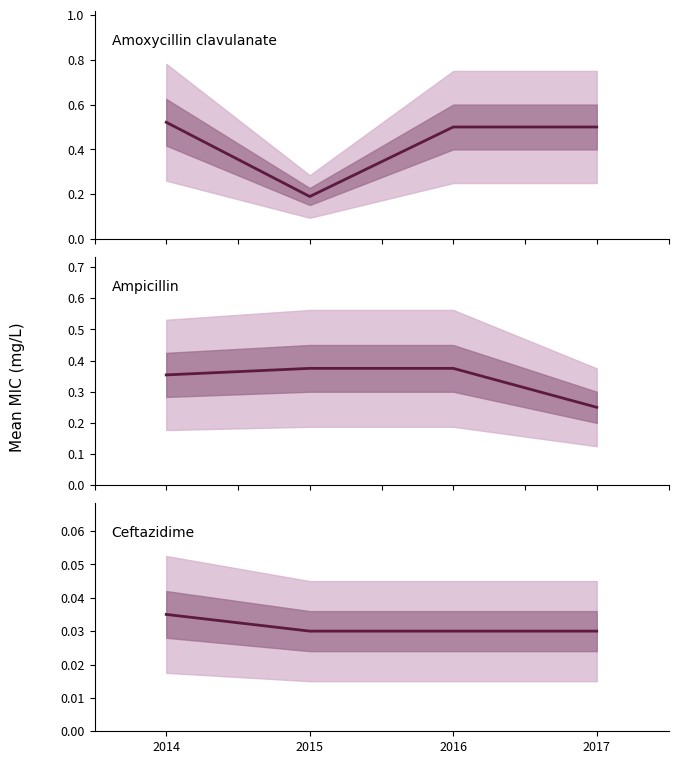

Which series has the largest total across all categories?

Amoxycillin clavulanate